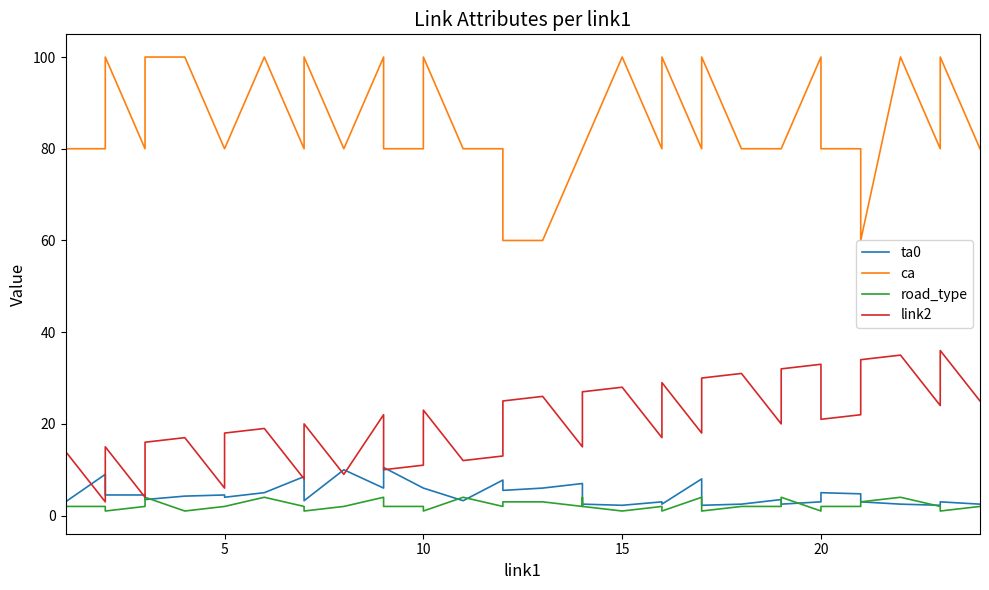

How many data points in ca are less than 80?

3